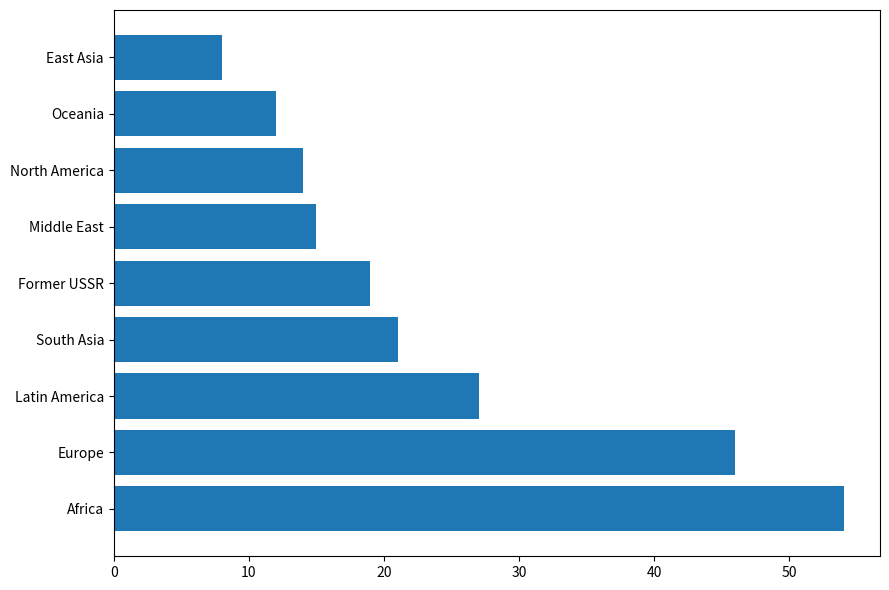

What is the difference between the maximum and minimum values?

46